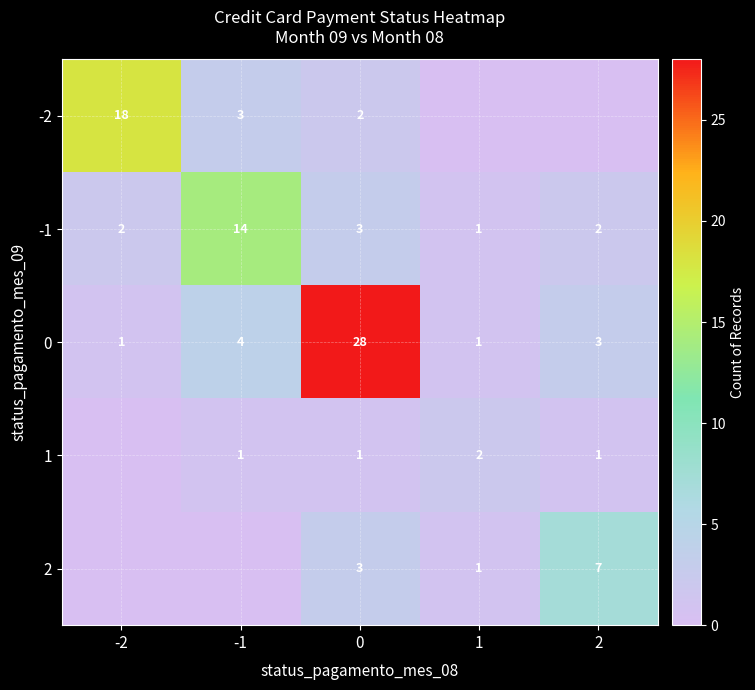

True or false: 0 has a value of 3 at 2.

True